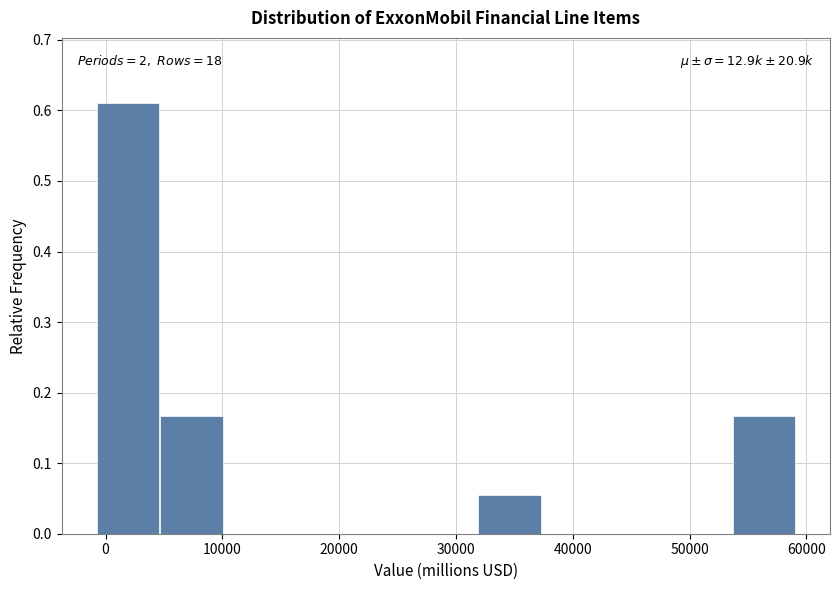

Which range on the x-axis has the tallest bar?

-1000 to 5000